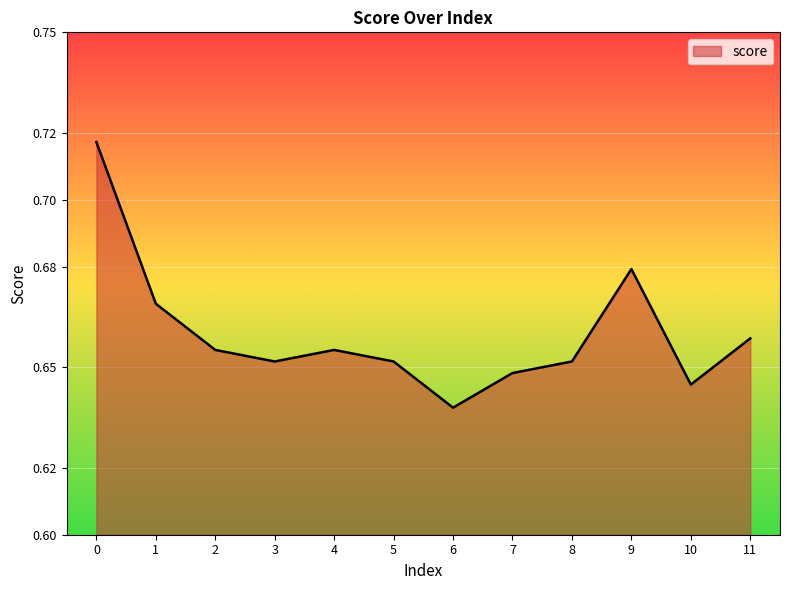

Where is the data nearest to the value 0?

6